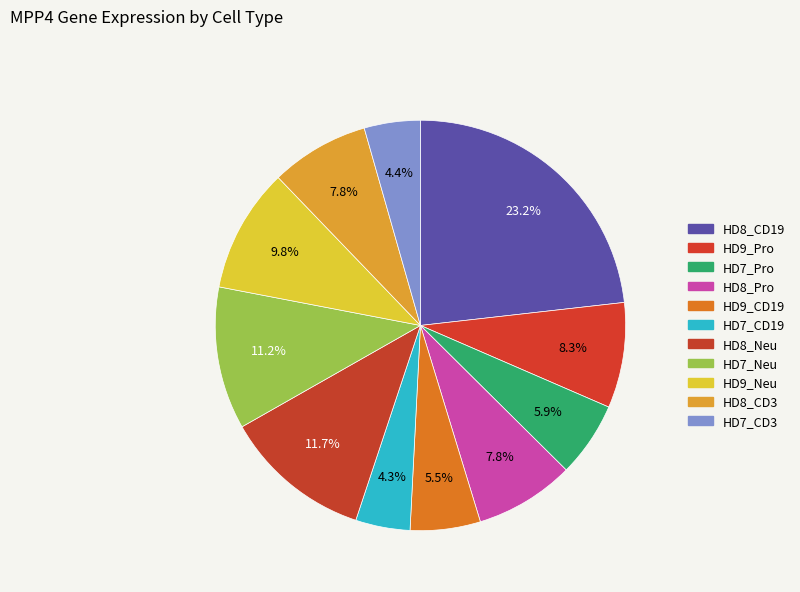

Rank the categories by value from highest to lowest.

HD8_CD19, HD8_Neu, HD7_Neu, HD9_Neu, HD9_Pro, HD8_Pro, HD8_CD3, HD7_Pro, HD9_CD19, HD7_CD3, HD7_CD19